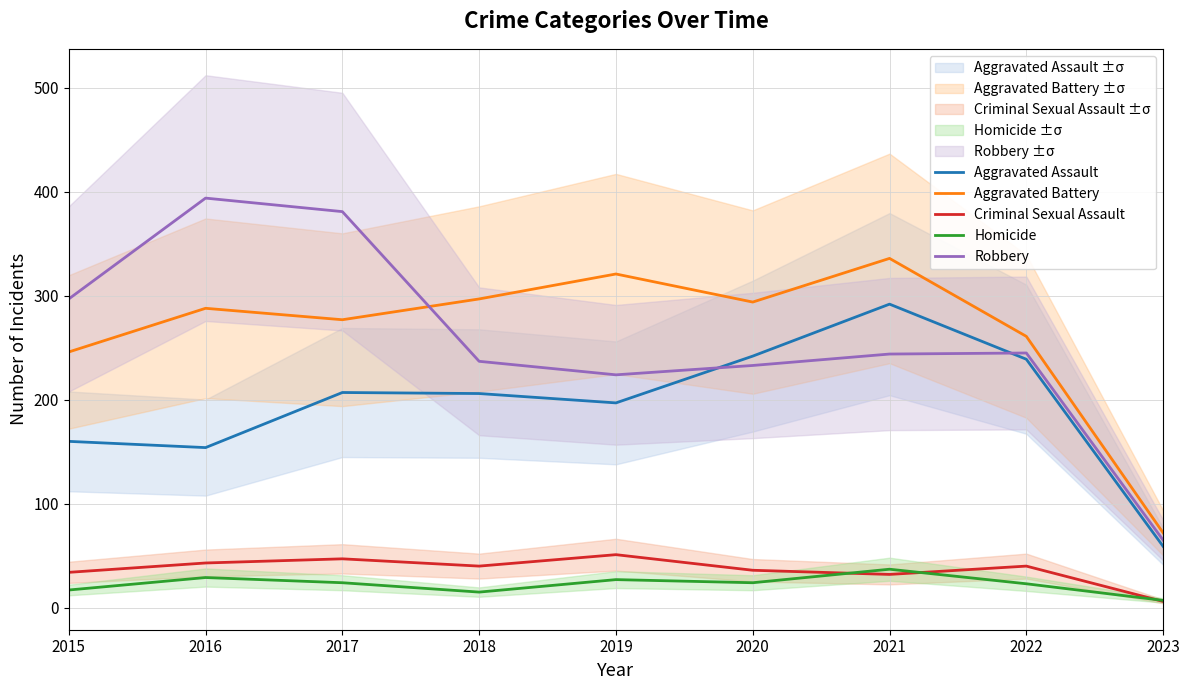

What are all the series names shown in the legend?

Aggravated Assault, Aggravated Battery, Criminal Sexual Assault, Homicide, Robbery